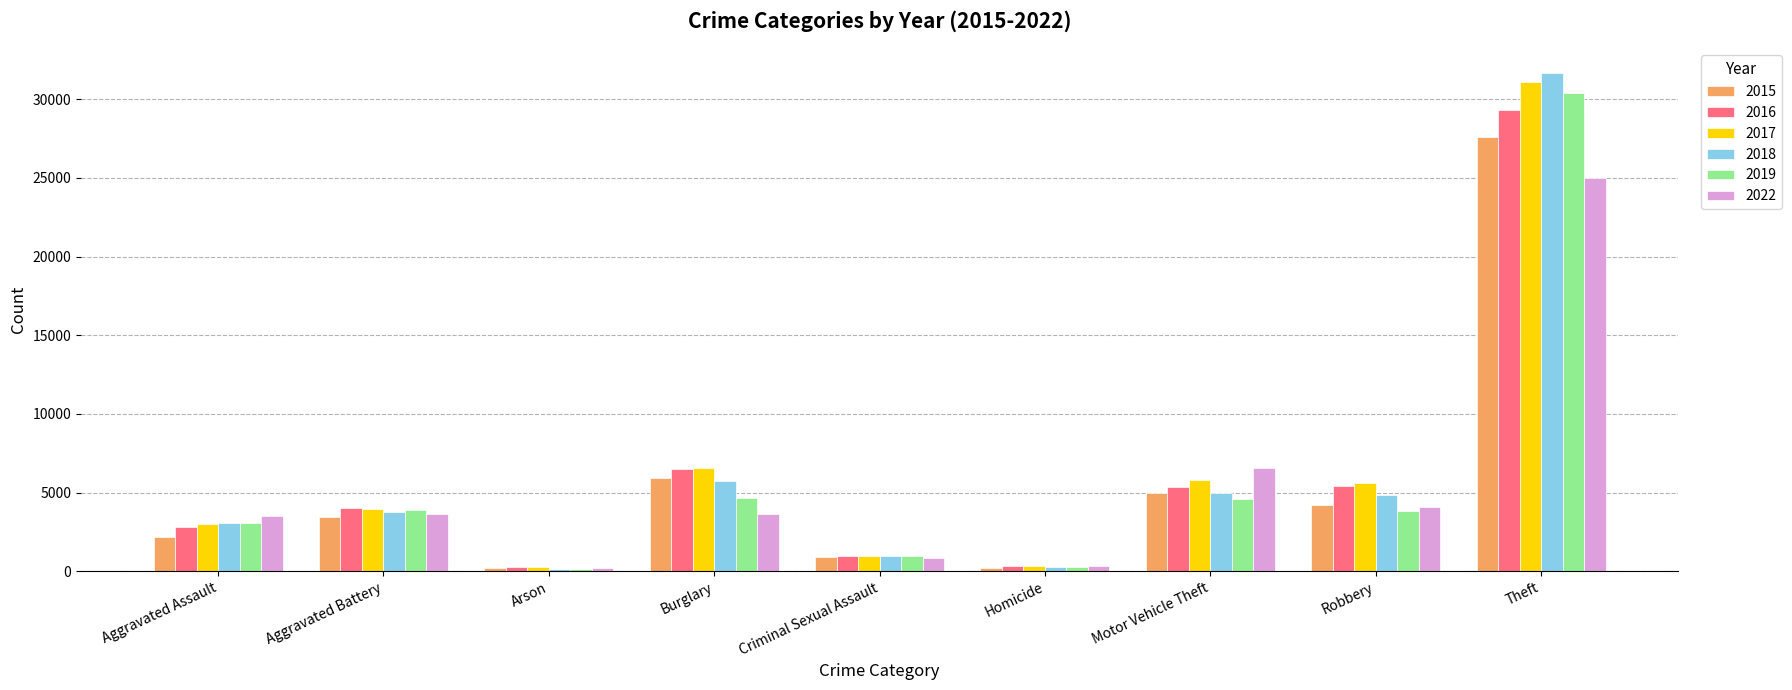

The 2016 series shows 9824 at Burglary. True or false?

False